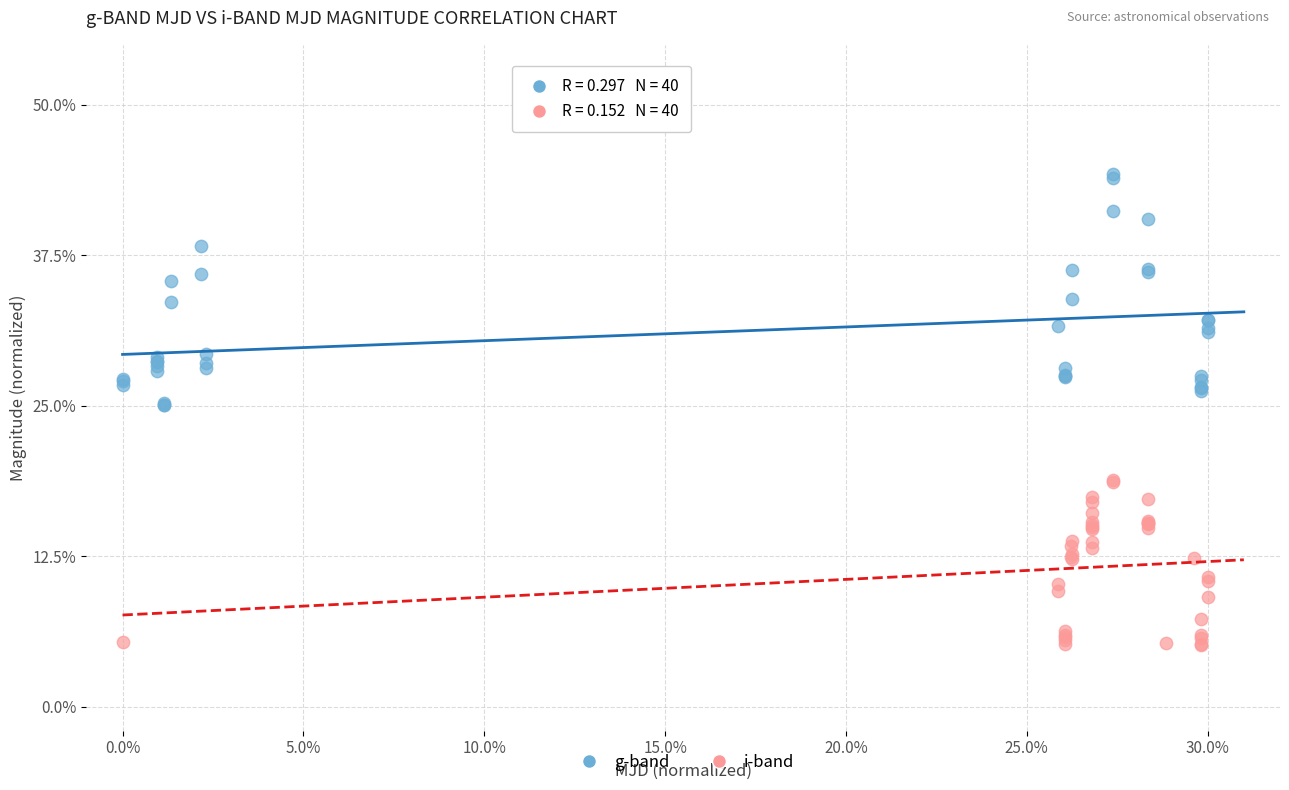

Which series contains the highest Y value?

g-band